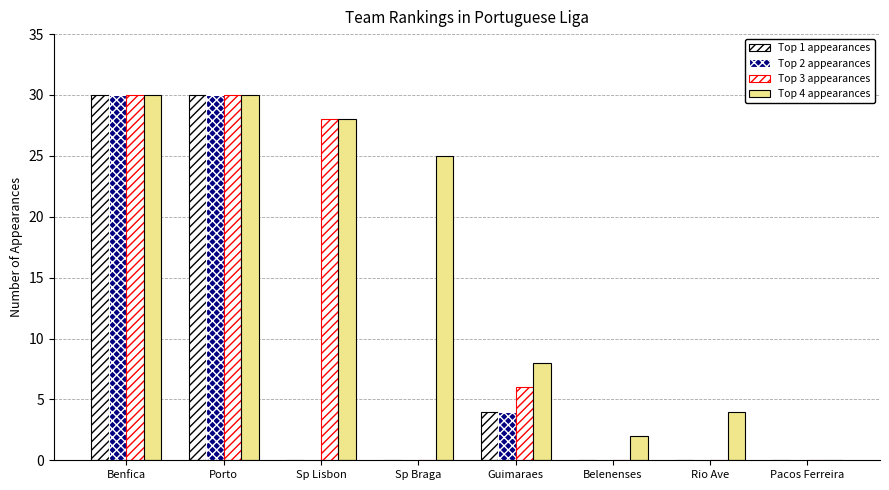

Where is Top 3 appearances nearest to the value 15?

Guimaraes